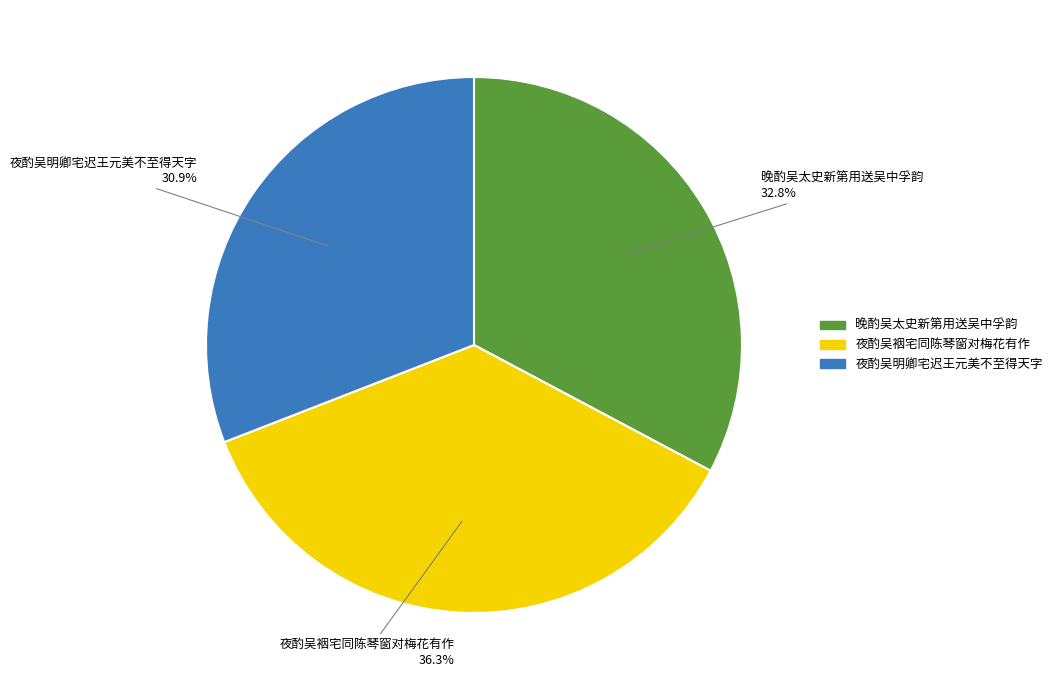

How many slices are in this pie chart?

3